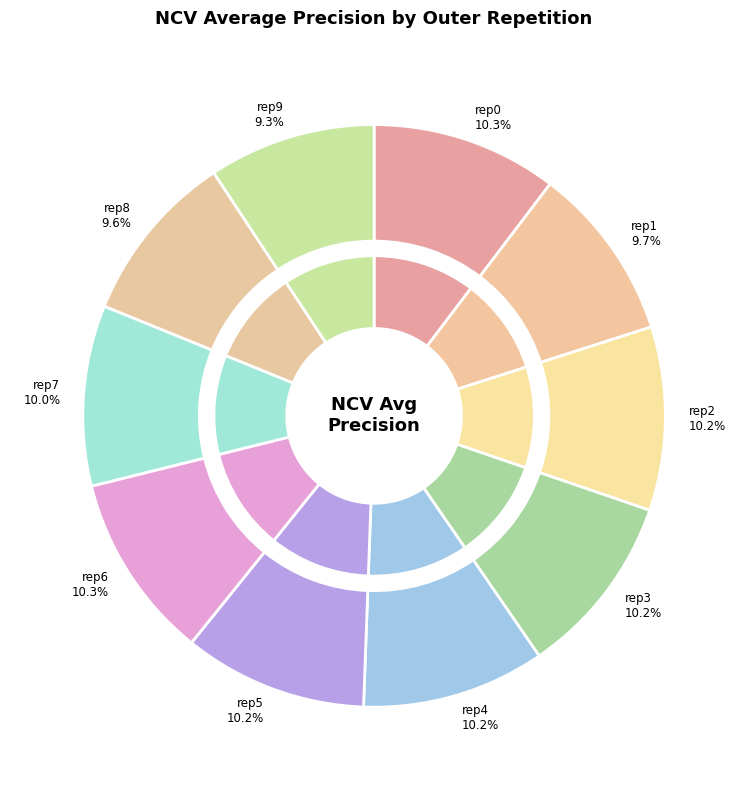

To the nearest percent, what is the difference between the outer-repetition9 and outer-repetition7 slice percentages?

1%